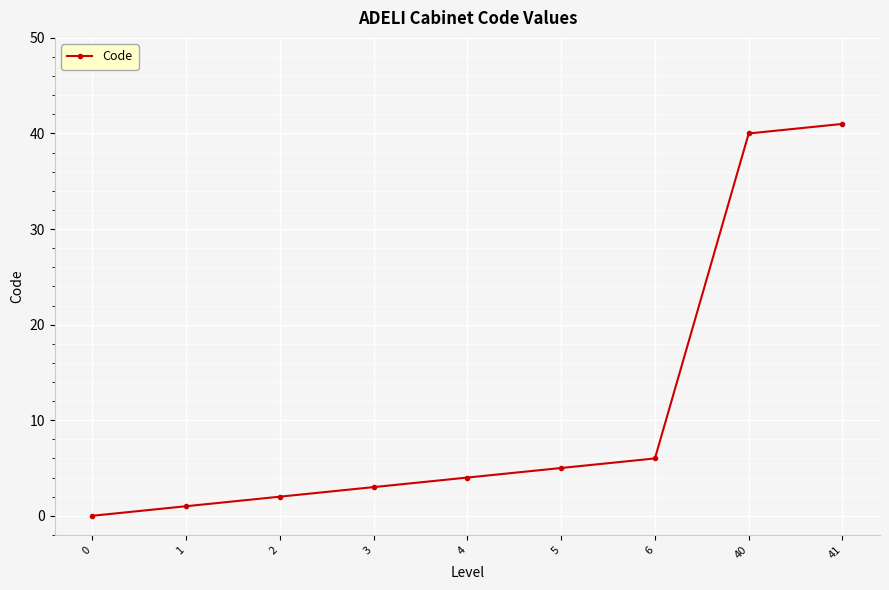

Rank the categories by value from highest to lowest.

41, 40, 6, 5, 4, 3, 2, 1, 0